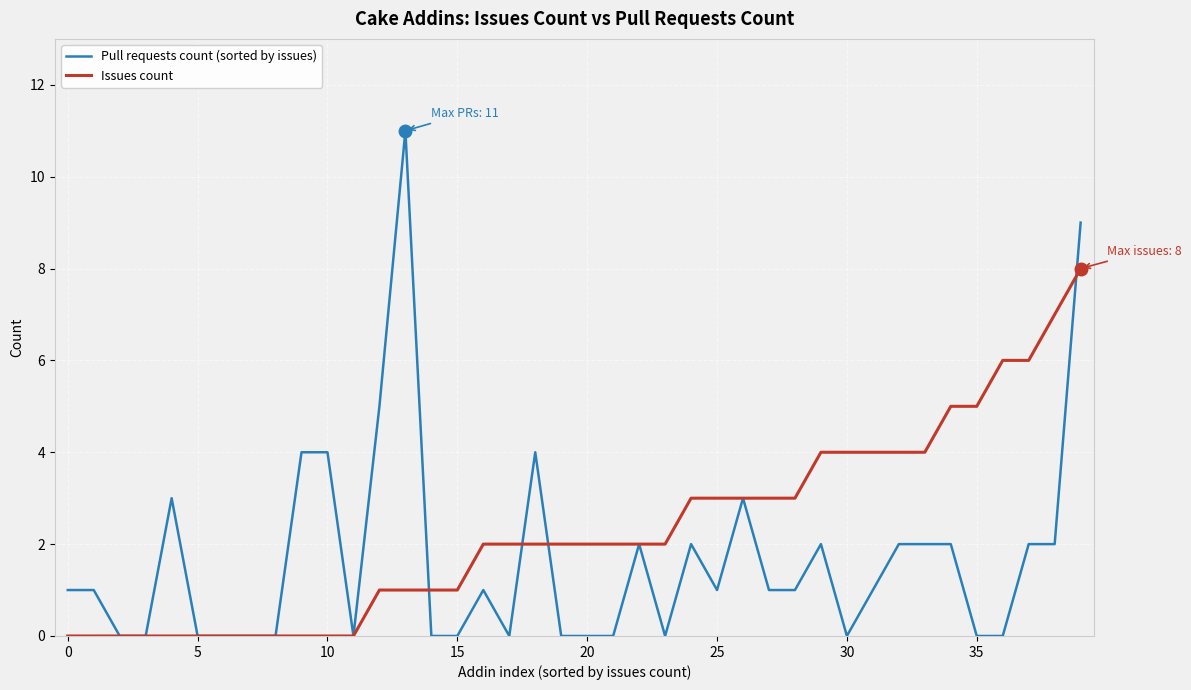

Which series has the widest spread of values?

Pull requests count (sorted by issues)